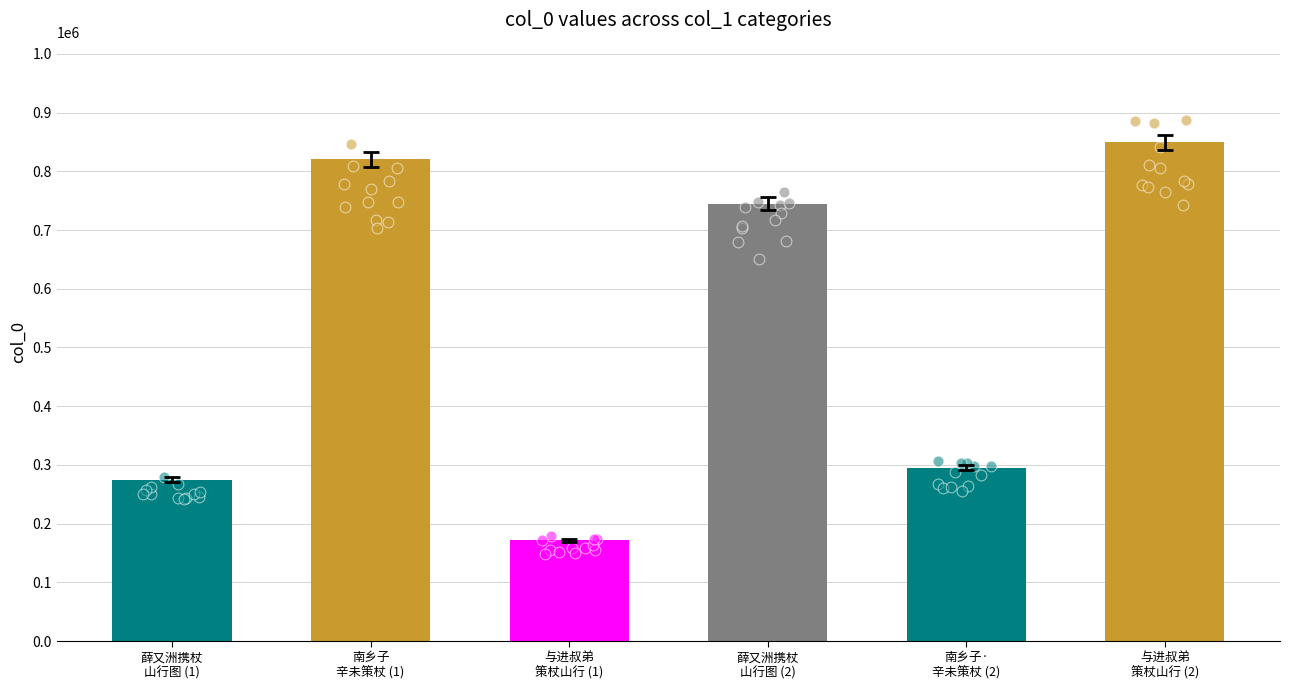

Approximately how many times larger is the value at 南乡子·
辛未策杖 (2) compared to 与进叔弟
策杖山行 (2)?

0.3